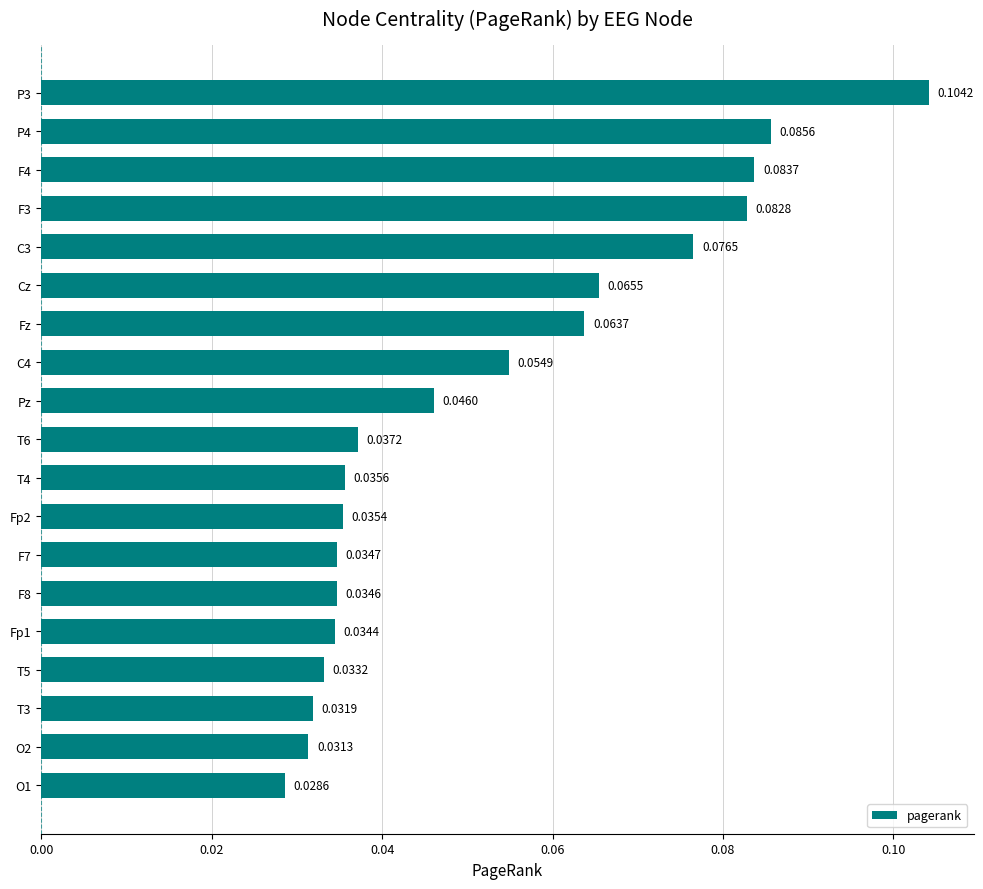

Which label corresponds to the smallest value in the chart?

O1